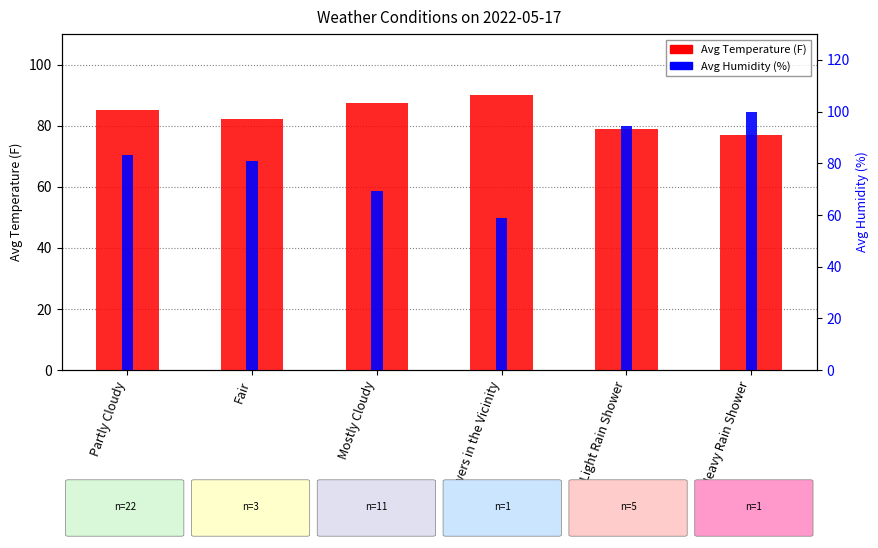

What is the spread (max minus min) of values at Heavy Rain Shower?

23.0